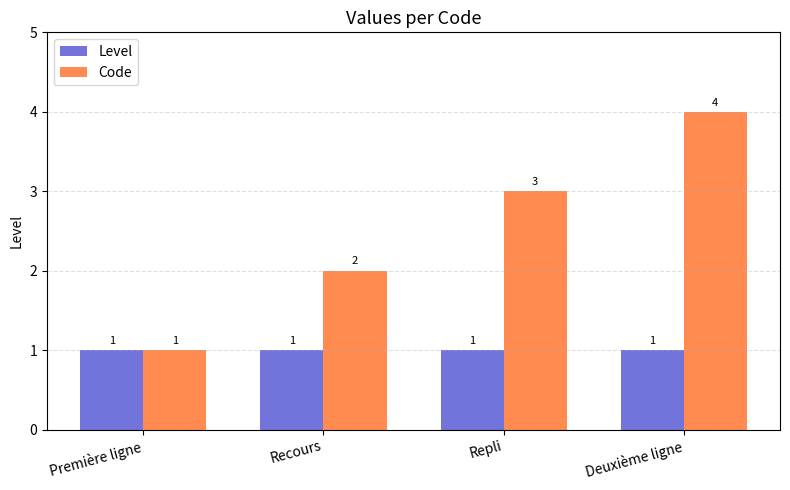

Which series changed the most between Première ligne and Repli?

Code